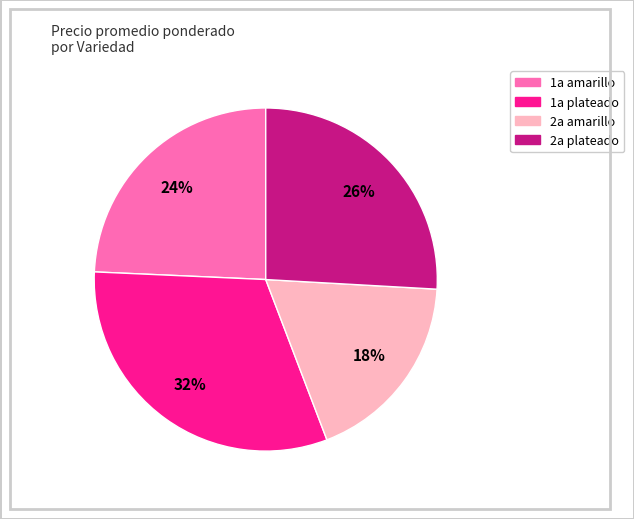

To the nearest percent, what is the average slice percentage?

25%